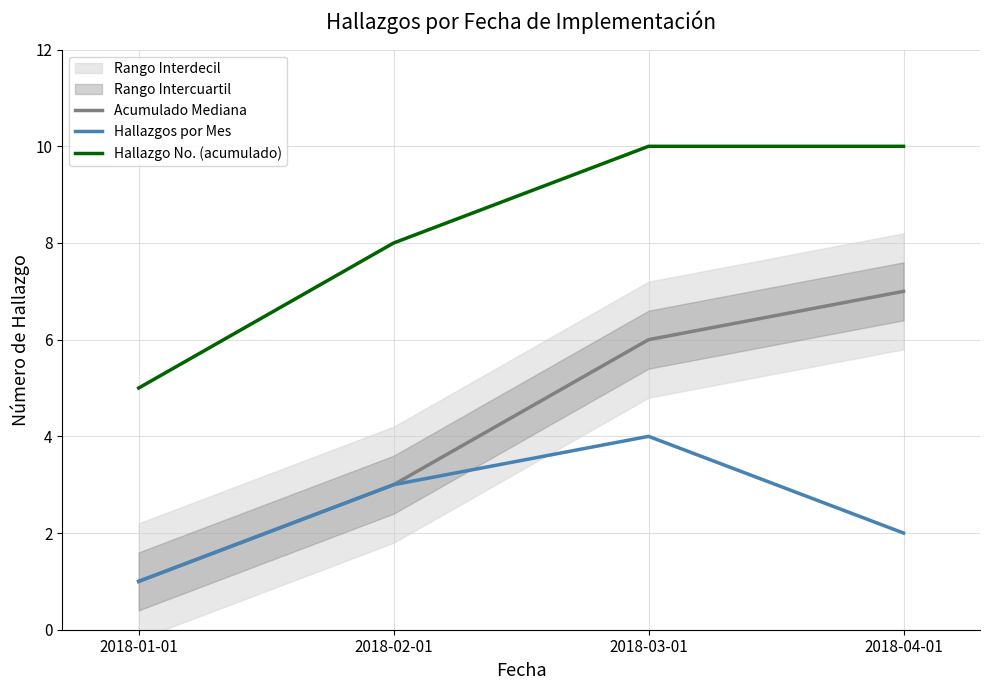

Where does the Hallazgos por Mes series first go above 3?

2018-03-01